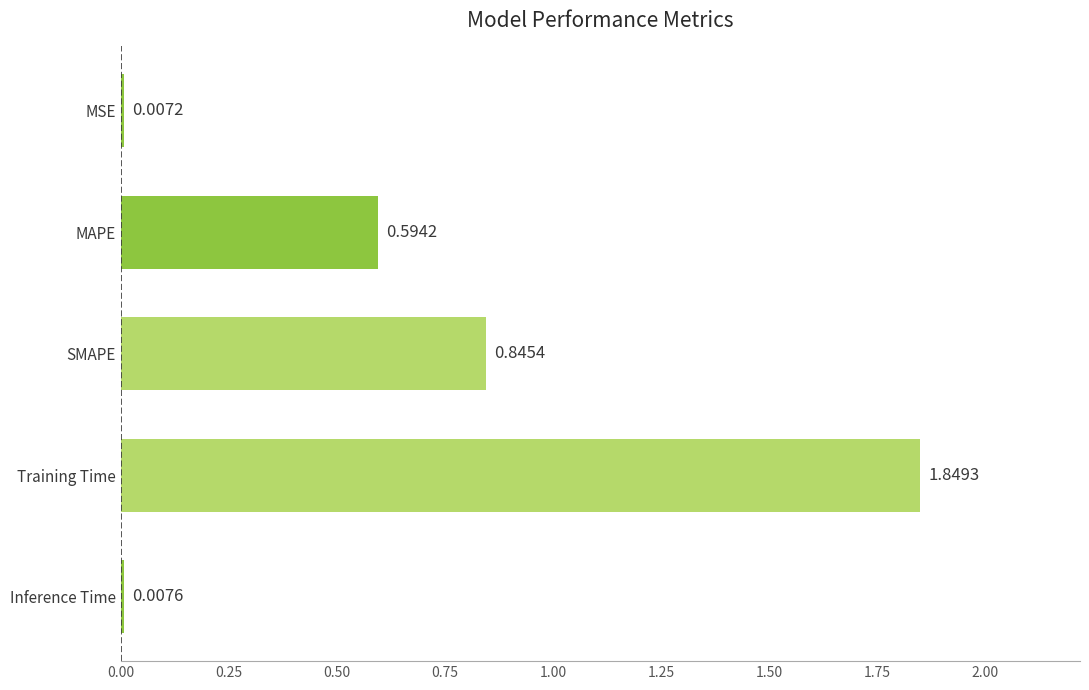

What is the change in value from Training Time to Inference Time?

-1.8